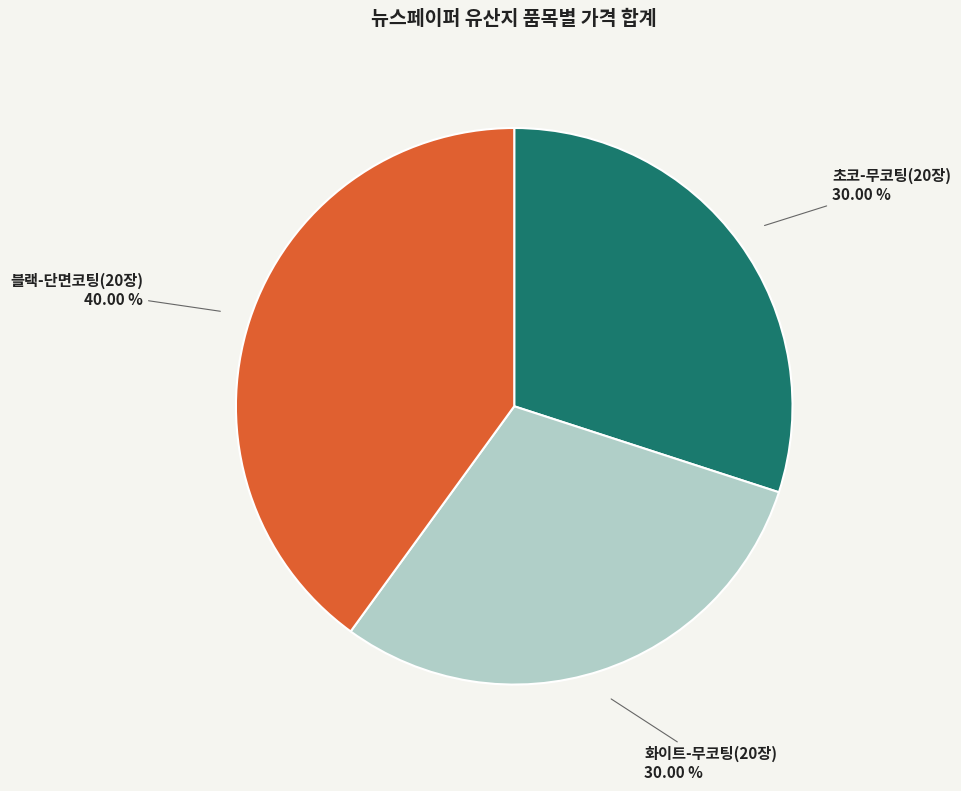

Do 화이트-무코팅(20장) and 블랙-단면코팅(20장) together represent more than half of the pie?

Yes